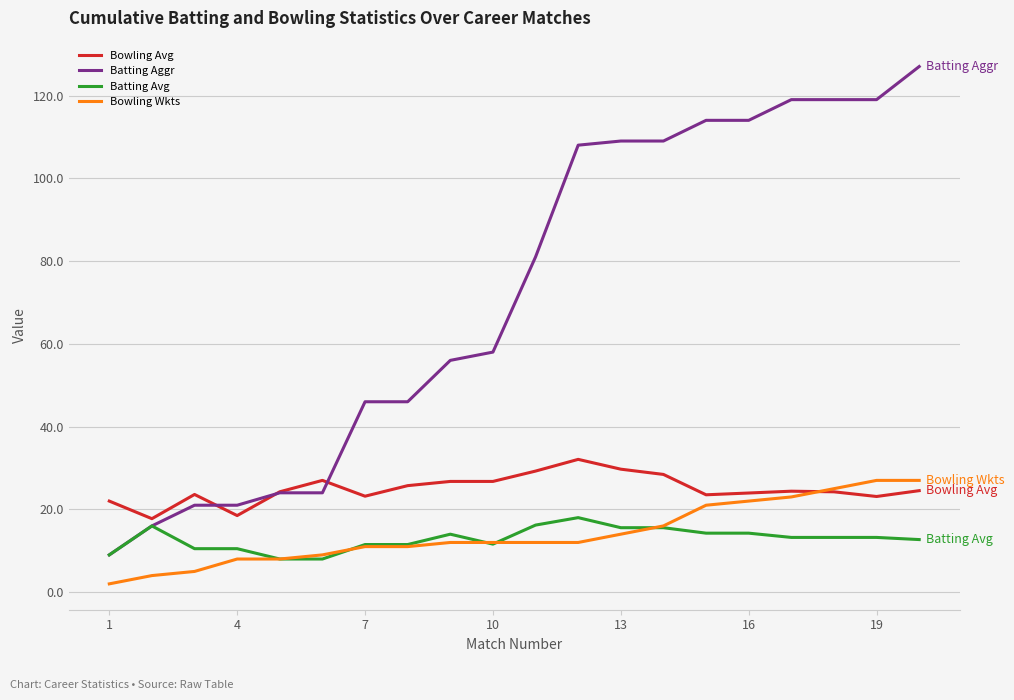

Which series has the widest spread of values?

Batting Aggr